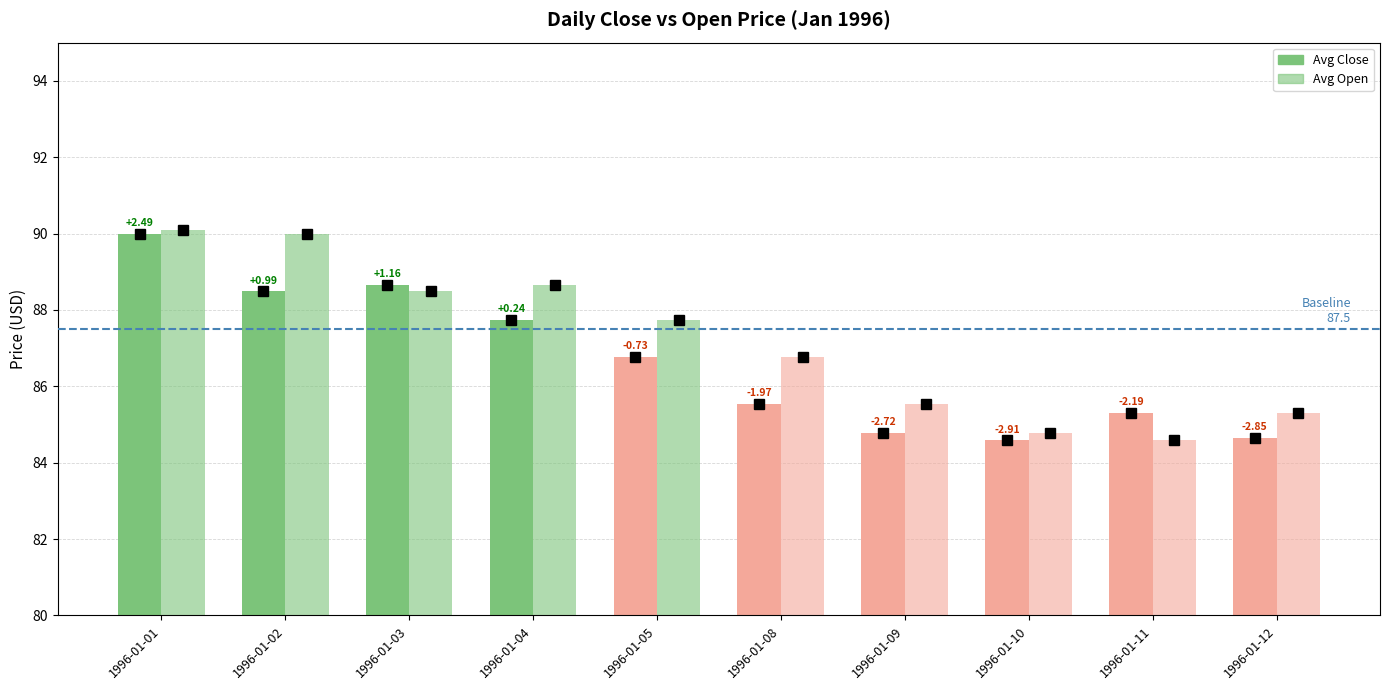

Reading left to right, list all the values displayed in this chart.

Avg Close: 1996-01-01=90.0	1996-01-02=88.5	1996-01-03=88.7	1996-01-04=87.7	1996-01-05=86.8	1996-01-08=85.5	1996-01-09=84.8	1996-01-10=84.6	1996-01-11=85.3	1996-01-12=84.7
Avg Open: 1996-01-01=90.1	1996-01-02=90.0	1996-01-03=88.5	1996-01-04=88.7	1996-01-05=87.7	1996-01-08=86.8	1996-01-09=85.5	1996-01-10=84.8	1996-01-11=84.6	1996-01-12=85.3